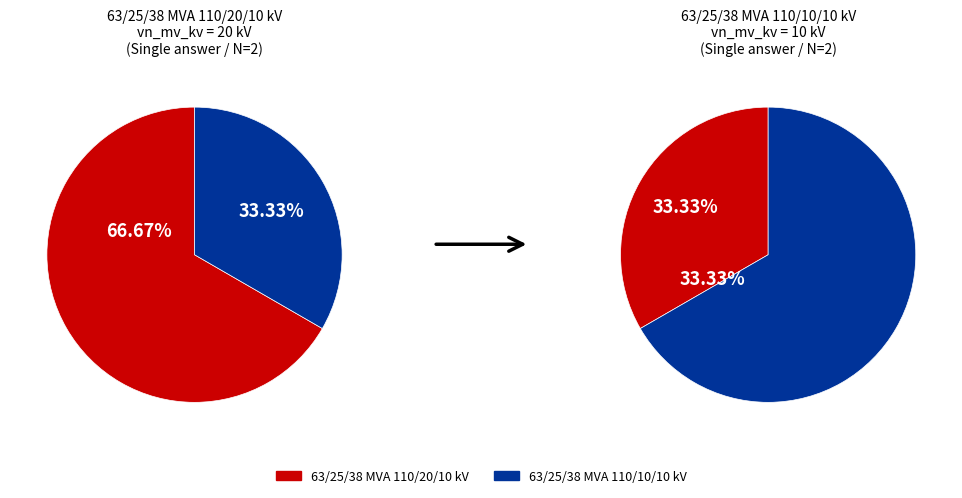

How many slices are in this pie chart?

2